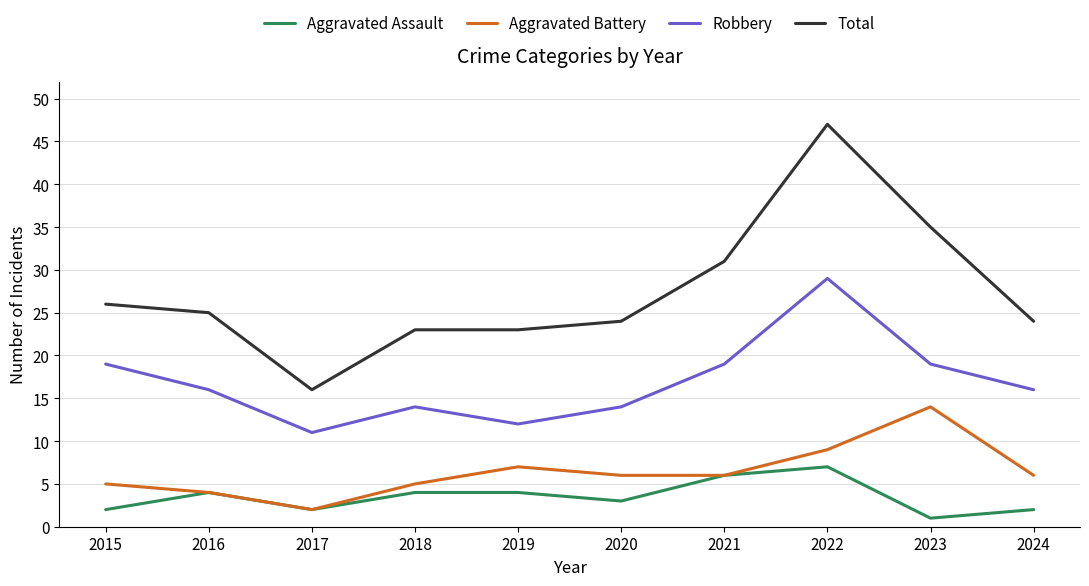

How many series are shown in this chart?

4